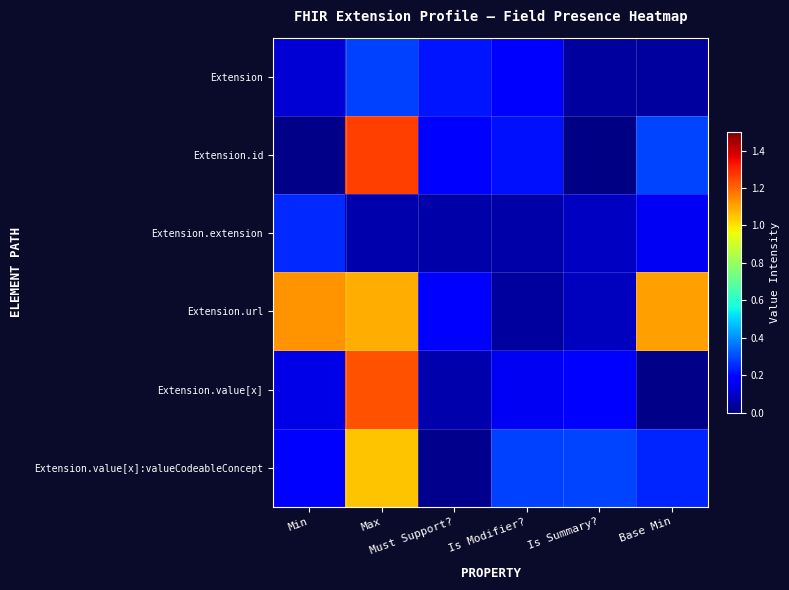

Which series has the widest spread of values?

Extension.id